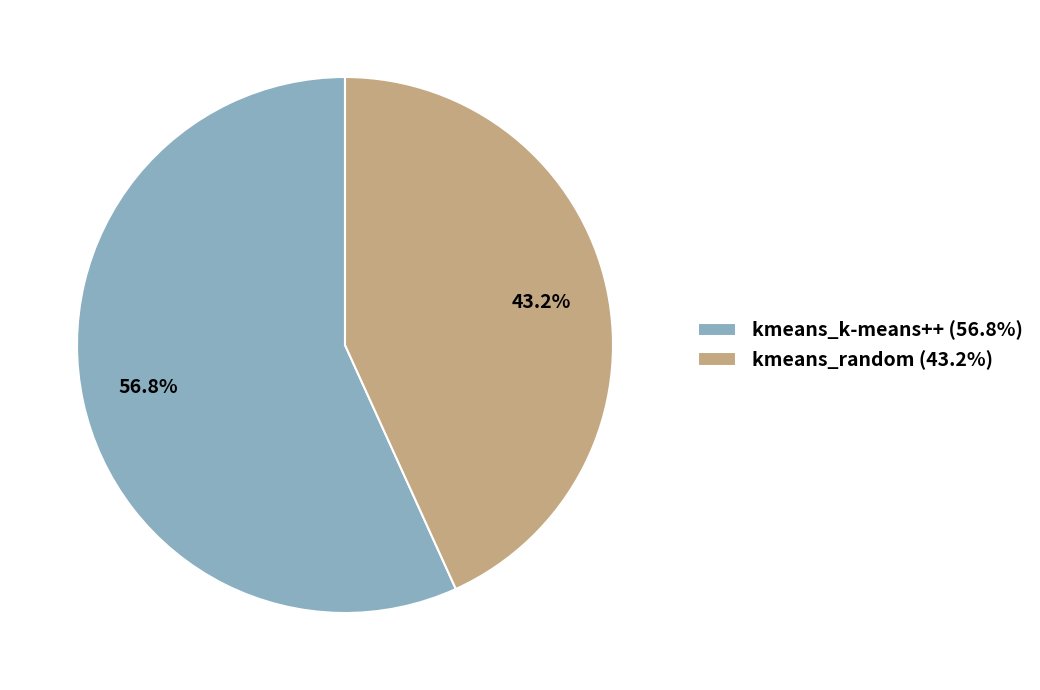

Between kmeans_random and kmeans_k-means++, which is larger?

kmeans_k-means++